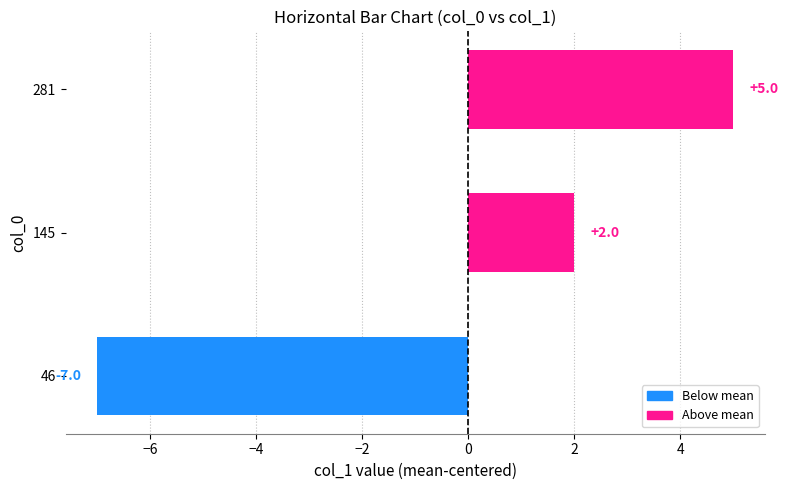

Reading bottom to top, transcribe all the data shown in this chart.

46=-7	145=2	281=5